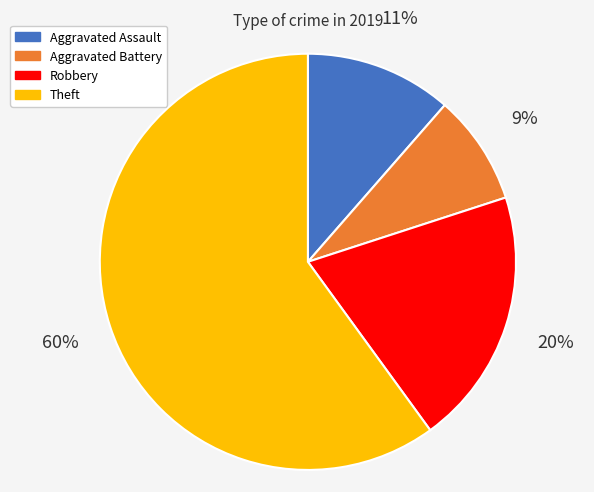

Do Robbery and Aggravated Battery together represent more than half of the pie?

No